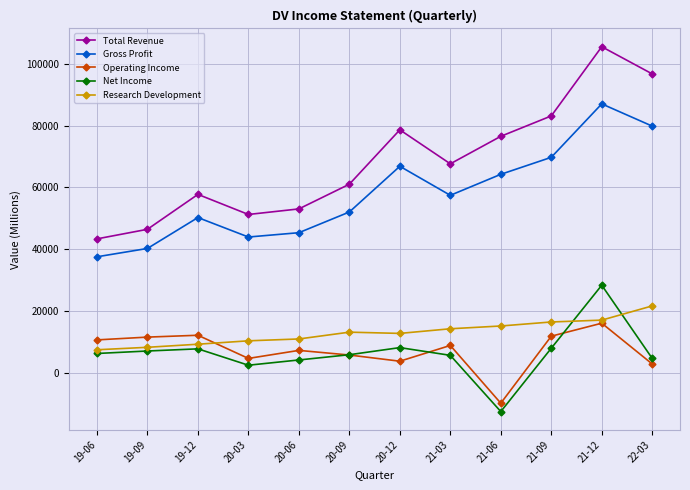

Count the number of categories in the chart.

12